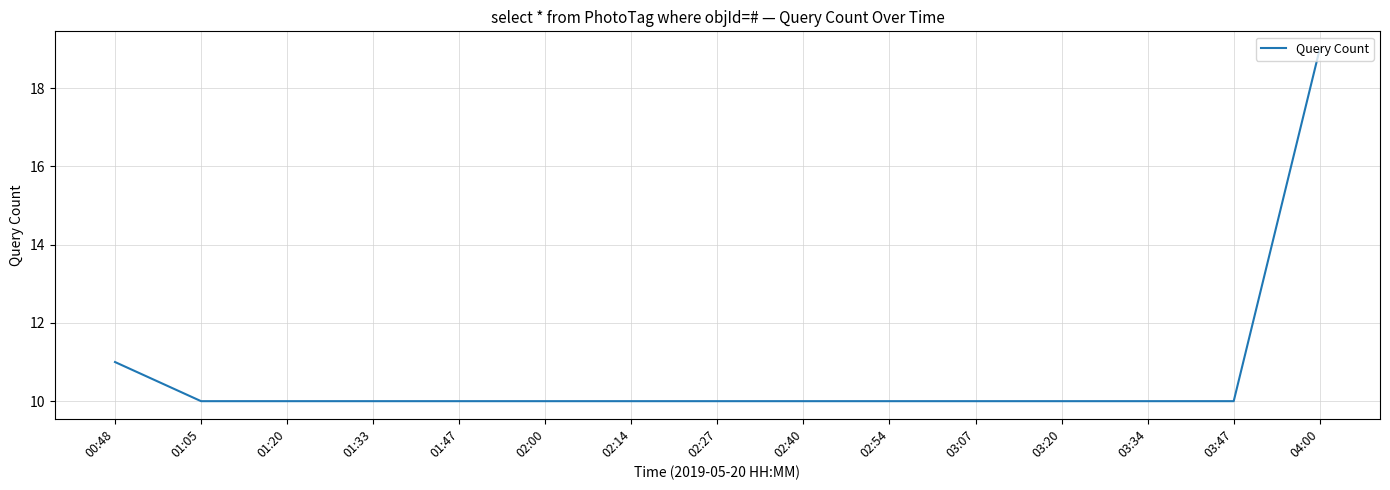

What is the difference between the maximum and minimum values?

9